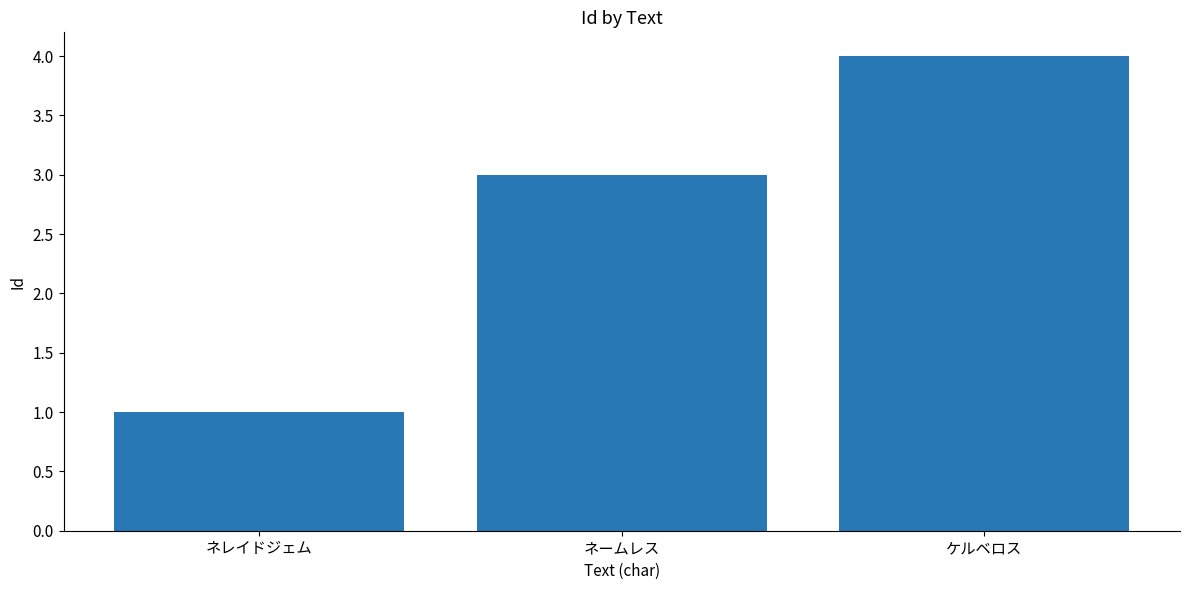

What is the ratio of the value at ネレイドジェム to the value at ネームレス?

0.3